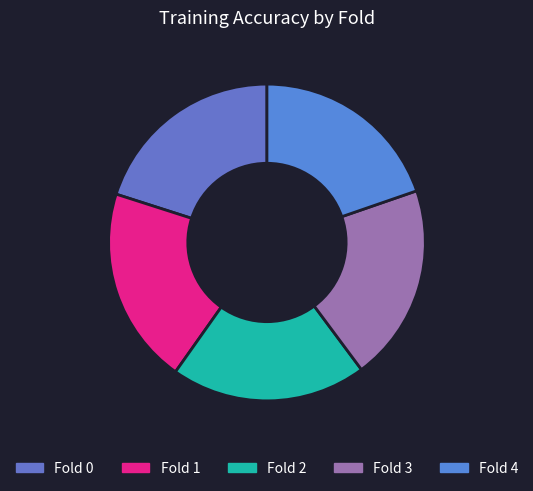

Combined, what portion of the pie is Fold 1 and Fold 2?

40.1%